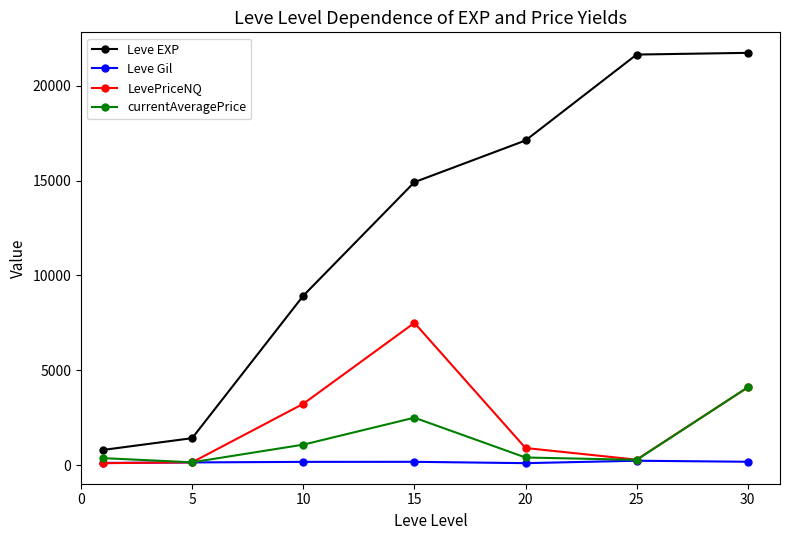

How many interior local peaks does the currentAveragePrice series have?

1